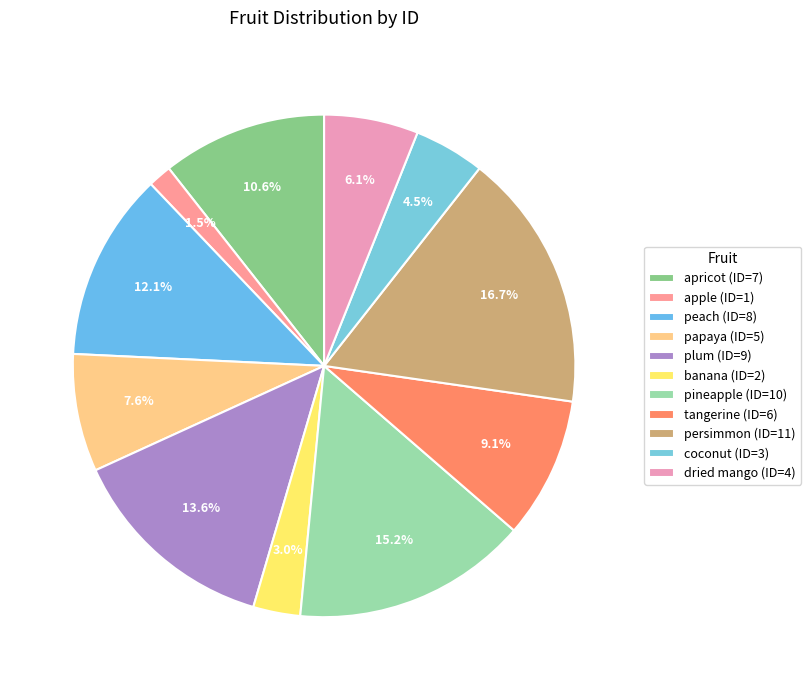

Does any single category account for the majority?

No